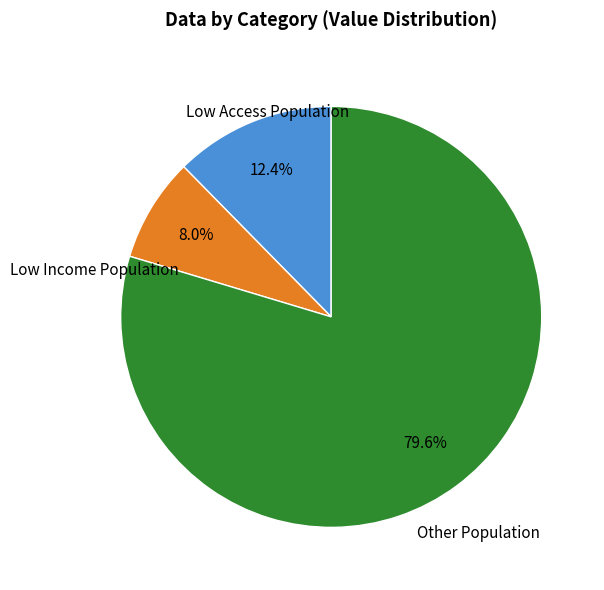

Is there any slice that represents more than half of the pie?

Yes